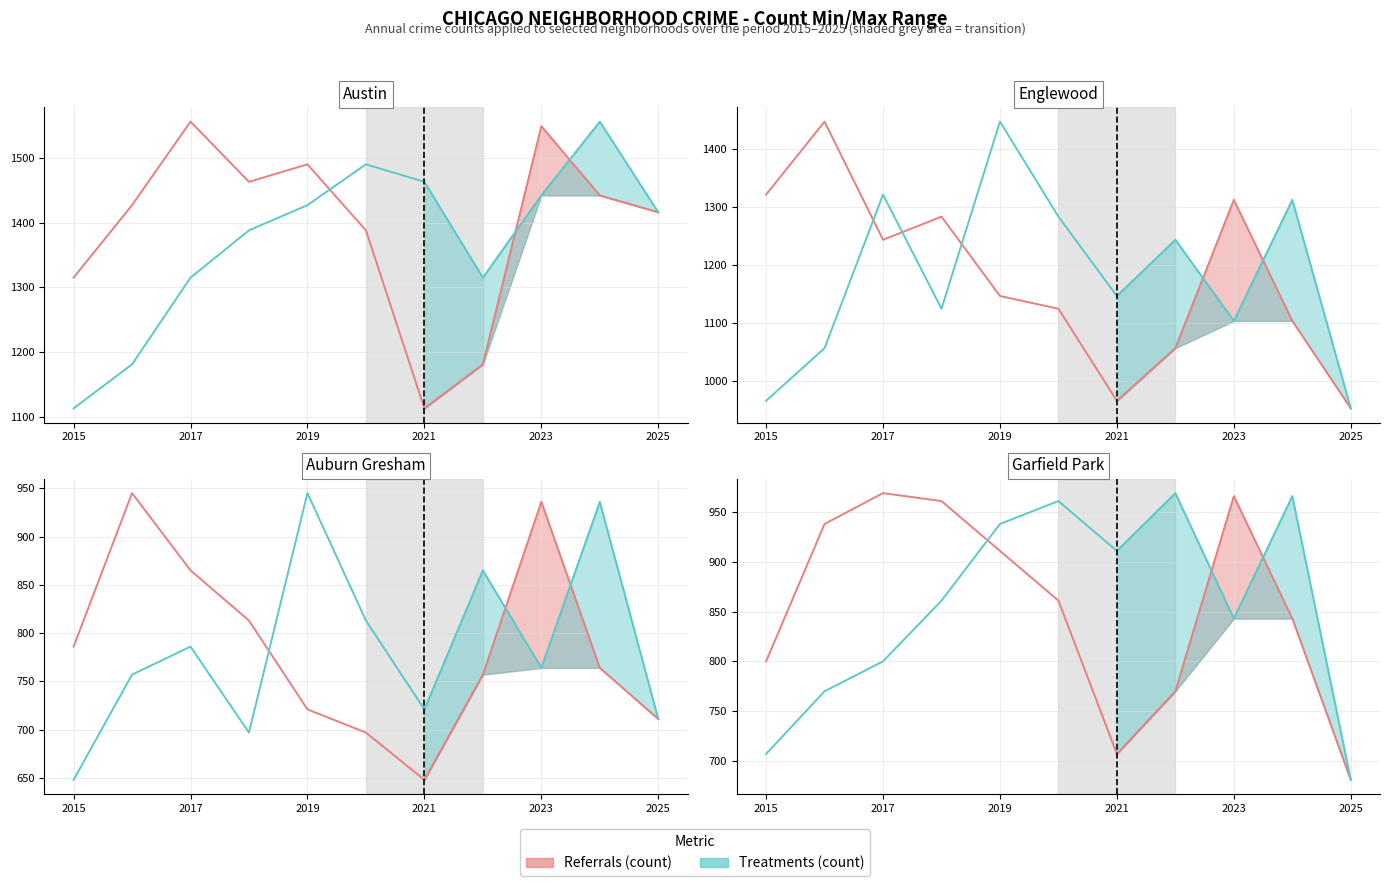

How many values in the Treatments (count) series exceed 861?

3